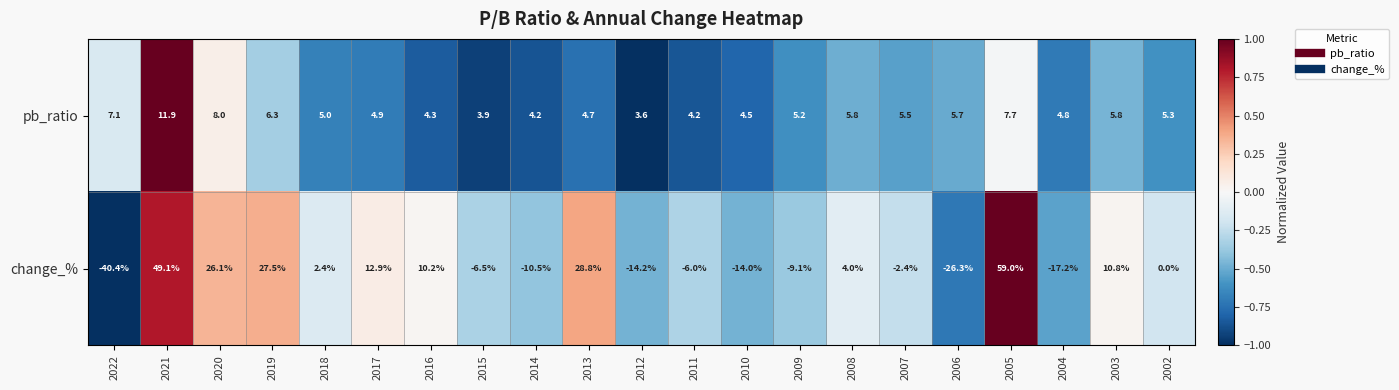

What is the difference between the highest and lowest values at 2010?

18.5